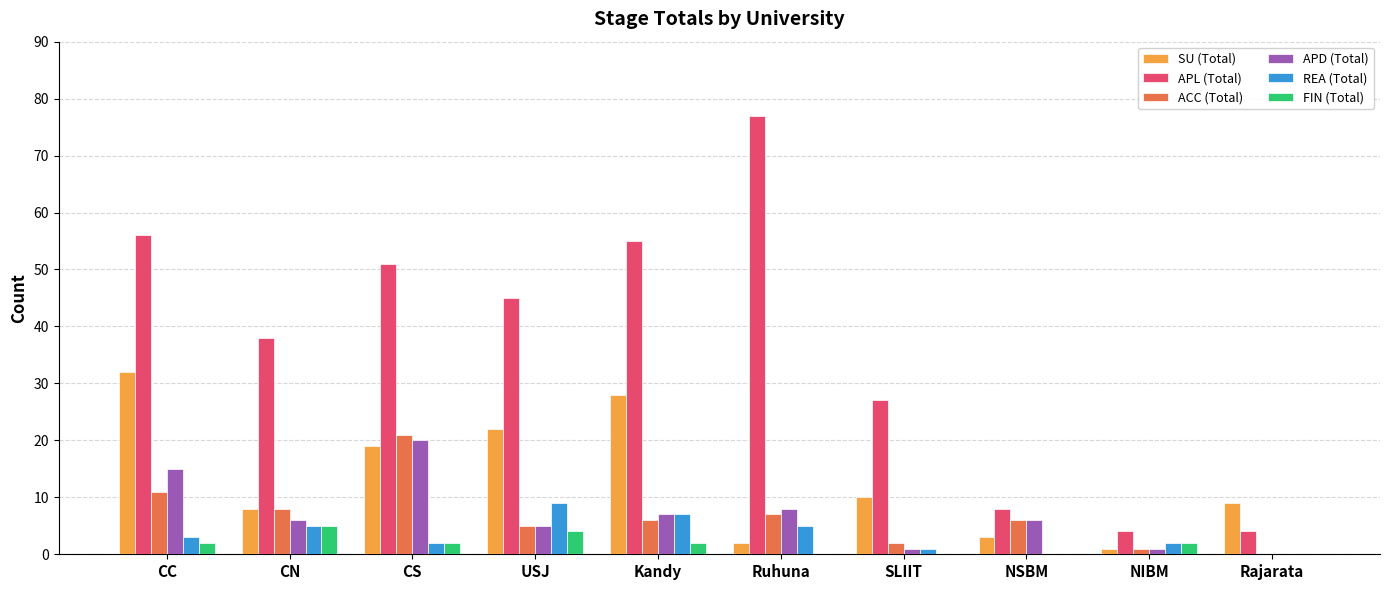

What is the total value across all series at CC?

119